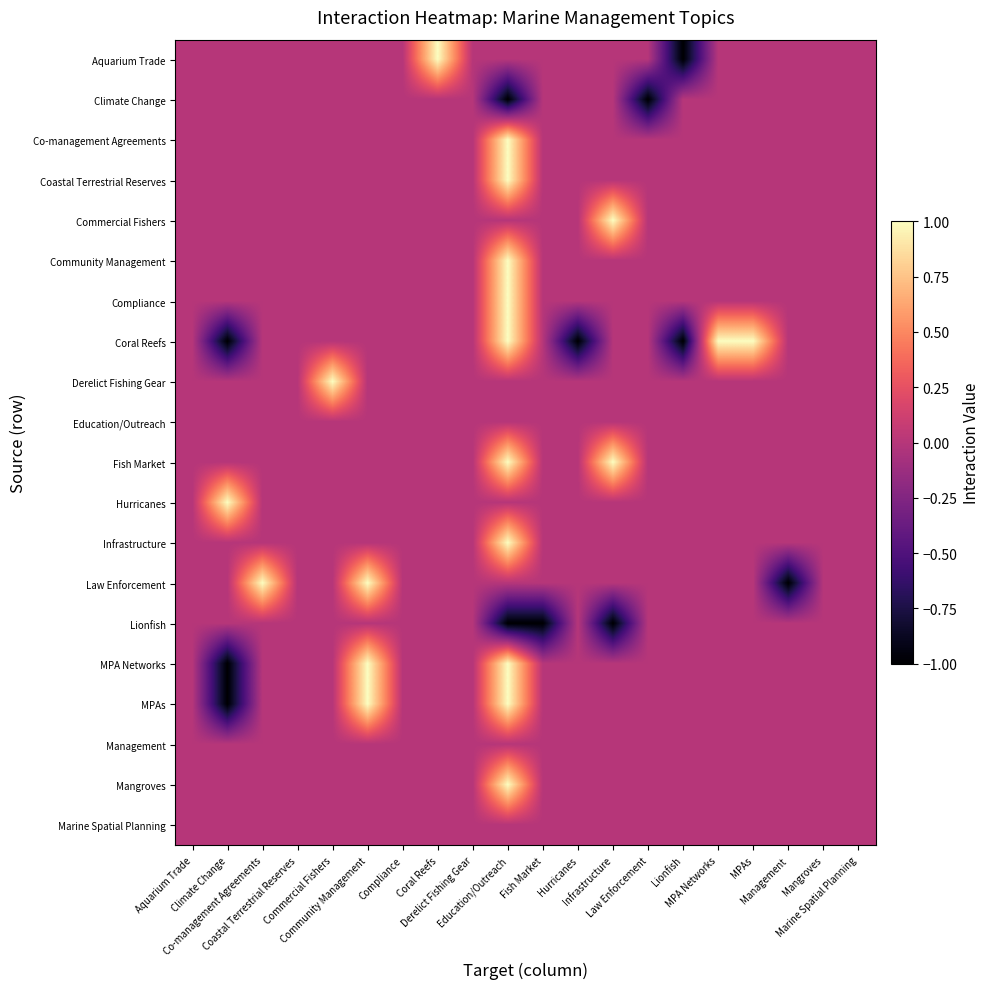

Reading left to right, list all the values displayed in this chart.

Aquarium Trade: Aquarium Trade=0	Climate Change=0	Co-management Agreements=0	Coastal Terrestrial Reserves=0	Commercial Fishers=0	Community Management=0	Compliance=0	Coral Reefs=1	Derelict Fishing Gear=0	Education/Outreach=0	Fish Market=0	Hurricanes=0	Infrastructure=0	Law Enforcement=0	Lionfish=-1	MPA Networks=0	MPAs=0	Management=0	Mangroves=0	Marine Spatial Planning=0
Climate Change: Aquarium Trade=0	Climate Change=0	Co-management Agreements=0	Coastal Terrestrial Reserves=0	Commercial Fishers=0	Community Management=0	Compliance=0	Coral Reefs=0	Derelict Fishing Gear=0	Education/Outreach=-1	Fish Market=0	Hurricanes=0	Infrastructure=0	Law Enforcement=-1	Lionfish=0	MPA Networks=0	MPAs=0	Management=0	Mangroves=0	Marine Spatial Planning=0
Co-management Agreements: Aquarium Trade=0	Climate Change=0	Co-management Agreements=0	Coastal Terrestrial Reserves=0	Commercial Fishers=0	Community Management=0	Compliance=0	Coral Reefs=0	Derelict Fishing Gear=0	Education/Outreach=1	Fish Market=0	Hurricanes=0	Infrastructure=0	Law Enforcement=0	Lionfish=0	MPA Networks=0	MPAs=0	Management=0	Mangroves=0	Marine Spatial Planning=0
Coastal Terrestrial Reserves: Aquarium Trade=0	Climate Change=0	Co-management Agreements=0	Coastal Terrestrial Reserves=0	Commercial Fishers=0	Community Management=0	Compliance=0	Coral Reefs=0	Derelict Fishing Gear=0	Education/Outreach=1	Fish Market=0	Hurricanes=0	Infrastructure=0	Law Enforcement=0	Lionfish=0	MPA Networks=0	MPAs=0	Management=0	Mangroves=0	Marine Spatial Planning=0
Commercial Fishers: Aquarium Trade=0	Climate Change=0	Co-management Agreements=0	Coastal Terrestrial Reserves=0	Commercial Fishers=0	Community Management=0	Compliance=0	Coral Reefs=0	Derelict Fishing Gear=0	Education/Outreach=0	Fish Market=0	Hurricanes=0	Infrastructure=1	Law Enforcement=0	Lionfish=0	MPA Networks=0	MPAs=0	Management=0	Mangroves=0	Marine Spatial Planning=0
Community Management: Aquarium Trade=0	Climate Change=0	Co-management Agreements=0	Coastal Terrestrial Reserves=0	Commercial Fishers=0	Community Management=0	Compliance=0	Coral Reefs=0	Derelict Fishing Gear=0	Education/Outreach=1	Fish Market=0	Hurricanes=0	Infrastructure=0	Law Enforcement=0	Lionfish=0	MPA Networks=0	MPAs=0	Management=0	Mangroves=0	Marine Spatial Planning=0
Compliance: Aquarium Trade=0	Climate Change=0	Co-management Agreements=0	Coastal Terrestrial Reserves=0	Commercial Fishers=0	Community Management=0	Compliance=0	Coral Reefs=0	Derelict Fishing Gear=0	Education/Outreach=1	Fish Market=0	Hurricanes=0	Infrastructure=0	Law Enforcement=0	Lionfish=0	MPA Networks=0	MPAs=0	Management=0	Mangroves=0	Marine Spatial Planning=0
Coral Reefs: Aquarium Trade=0	Climate Change=-1	Co-management Agreements=0	Coastal Terrestrial Reserves=0	Commercial Fishers=0	Community Management=0	Compliance=0	Coral Reefs=0	Derelict Fishing Gear=0	Education/Outreach=1	Fish Market=0	Hurricanes=-1	Infrastructure=0	Law Enforcement=0	Lionfish=-1	MPA Networks=1	MPAs=1	Management=0	Mangroves=0	Marine Spatial Planning=0
Derelict Fishing Gear: Aquarium Trade=0	Climate Change=0	Co-management Agreements=0	Coastal Terrestrial Reserves=0	Commercial Fishers=1	Community Management=0	Compliance=0	Coral Reefs=0	Derelict Fishing Gear=0	Education/Outreach=0	Fish Market=0	Hurricanes=0	Infrastructure=0	Law Enforcement=0	Lionfish=0	MPA Networks=0	MPAs=0	Management=0	Mangroves=0	Marine Spatial Planning=0
Education/Outreach: Aquarium Trade=0	Climate Change=0	Co-management Agreements=0	Coastal Terrestrial Reserves=0	Commercial Fishers=0	Community Management=0	Compliance=0	Coral Reefs=0	Derelict Fishing Gear=0	Education/Outreach=0	Fish Market=0	Hurricanes=0	Infrastructure=0	Law Enforcement=0	Lionfish=0	MPA Networks=0	MPAs=0	Management=0	Mangroves=0	Marine Spatial Planning=0
Fish Market: Aquarium Trade=0	Climate Change=0	Co-management Agreements=0	Coastal Terrestrial Reserves=0	Commercial Fishers=0	Community Management=0	Compliance=0	Coral Reefs=0	Derelict Fishing Gear=0	Education/Outreach=1	Fish Market=0	Hurricanes=0	Infrastructure=1	Law Enforcement=0	Lionfish=0	MPA Networks=0	MPAs=0	Management=0	Mangroves=0	Marine Spatial Planning=0
Hurricanes: Aquarium Trade=0	Climate Change=1	Co-management Agreements=0	Coastal Terrestrial Reserves=0	Commercial Fishers=0	Community Management=0	Compliance=0	Coral Reefs=0	Derelict Fishing Gear=0	Education/Outreach=0	Fish Market=0	Hurricanes=0	Infrastructure=0	Law Enforcement=0	Lionfish=0	MPA Networks=0	MPAs=0	Management=0	Mangroves=0	Marine Spatial Planning=0
Infrastructure: Aquarium Trade=0	Climate Change=0	Co-management Agreements=0	Coastal Terrestrial Reserves=0	Commercial Fishers=0	Community Management=0	Compliance=0	Coral Reefs=0	Derelict Fishing Gear=0	Education/Outreach=1	Fish Market=0	Hurricanes=0	Infrastructure=0	Law Enforcement=0	Lionfish=0	MPA Networks=0	MPAs=0	Management=0	Mangroves=0	Marine Spatial Planning=0
Law Enforcement: Aquarium Trade=0	Climate Change=0	Co-management Agreements=1	Coastal Terrestrial Reserves=0	Commercial Fishers=0	Community Management=1	Compliance=0	Coral Reefs=0	Derelict Fishing Gear=0	Education/Outreach=0	Fish Market=0	Hurricanes=0	Infrastructure=0	Law Enforcement=0	Lionfish=0	MPA Networks=0	MPAs=0	Management=-1	Mangroves=0	Marine Spatial Planning=0
Lionfish: Aquarium Trade=0	Climate Change=0	Co-management Agreements=0	Coastal Terrestrial Reserves=0	Commercial Fishers=0	Community Management=0	Compliance=0	Coral Reefs=0	Derelict Fishing Gear=0	Education/Outreach=-1	Fish Market=-1	Hurricanes=0	Infrastructure=-1	Law Enforcement=0	Lionfish=0	MPA Networks=0	MPAs=0	Management=0	Mangroves=0	Marine Spatial Planning=0
MPA Networks: Aquarium Trade=0	Climate Change=-1	Co-management Agreements=0	Coastal Terrestrial Reserves=0	Commercial Fishers=0	Community Management=1	Compliance=0	Coral Reefs=0	Derelict Fishing Gear=0	Education/Outreach=1	Fish Market=0	Hurricanes=0	Infrastructure=0	Law Enforcement=0	Lionfish=0	MPA Networks=0	MPAs=0	Management=0	Mangroves=0	Marine Spatial Planning=0
MPAs: Aquarium Trade=0	Climate Change=-1	Co-management Agreements=0	Coastal Terrestrial Reserves=0	Commercial Fishers=0	Community Management=1	Compliance=0	Coral Reefs=0	Derelict Fishing Gear=0	Education/Outreach=1	Fish Market=0	Hurricanes=0	Infrastructure=0	Law Enforcement=0	Lionfish=0	MPA Networks=0	MPAs=0	Management=0	Mangroves=0	Marine Spatial Planning=0
Management: Aquarium Trade=0	Climate Change=0	Co-management Agreements=0	Coastal Terrestrial Reserves=0	Commercial Fishers=0	Community Management=0	Compliance=0	Coral Reefs=0	Derelict Fishing Gear=0	Education/Outreach=0	Fish Market=0	Hurricanes=0	Infrastructure=0	Law Enforcement=0	Lionfish=0	MPA Networks=0	MPAs=0	Management=0	Mangroves=0	Marine Spatial Planning=0
Mangroves: Aquarium Trade=0	Climate Change=0	Co-management Agreements=0	Coastal Terrestrial Reserves=0	Commercial Fishers=0	Community Management=0	Compliance=0	Coral Reefs=0	Derelict Fishing Gear=0	Education/Outreach=1	Fish Market=0	Hurricanes=0	Infrastructure=0	Law Enforcement=0	Lionfish=0	MPA Networks=0	MPAs=0	Management=0	Mangroves=0	Marine Spatial Planning=0
Marine Spatial Planning: Aquarium Trade=0	Climate Change=0	Co-management Agreements=0	Coastal Terrestrial Reserves=0	Commercial Fishers=0	Community Management=0	Compliance=0	Coral Reefs=0	Derelict Fishing Gear=0	Education/Outreach=0	Fish Market=0	Hurricanes=0	Infrastructure=0	Law Enforcement=0	Lionfish=0	MPA Networks=0	MPAs=0	Management=0	Mangroves=0	Marine Spatial Planning=0